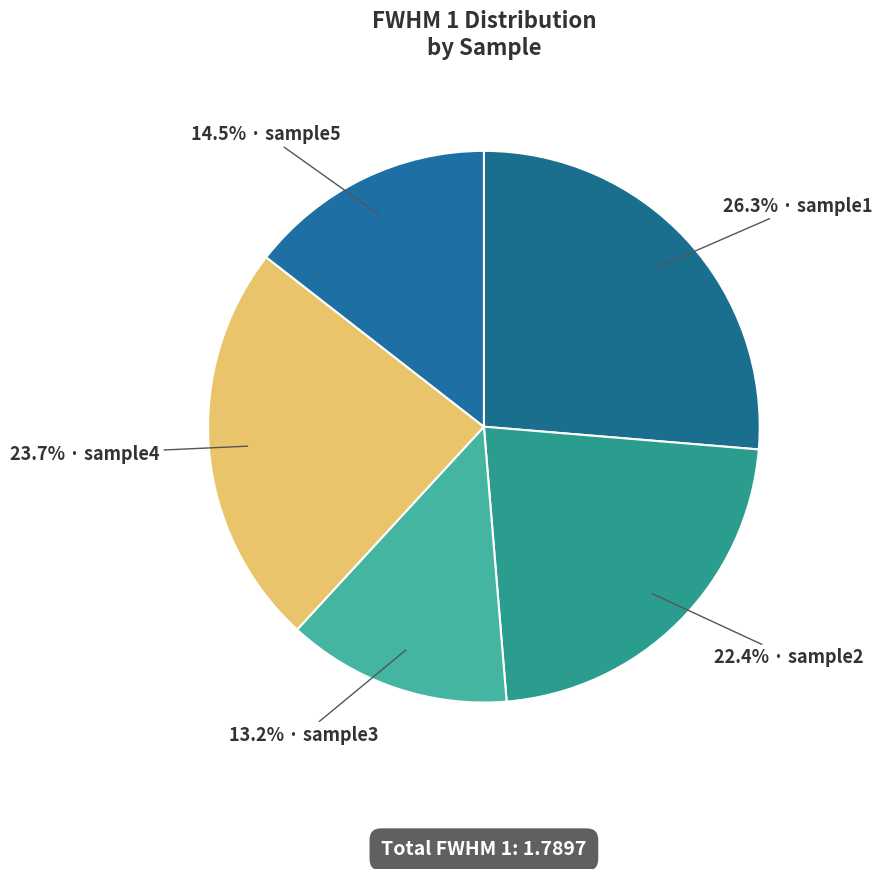

Which slice is the smallest?

sample3